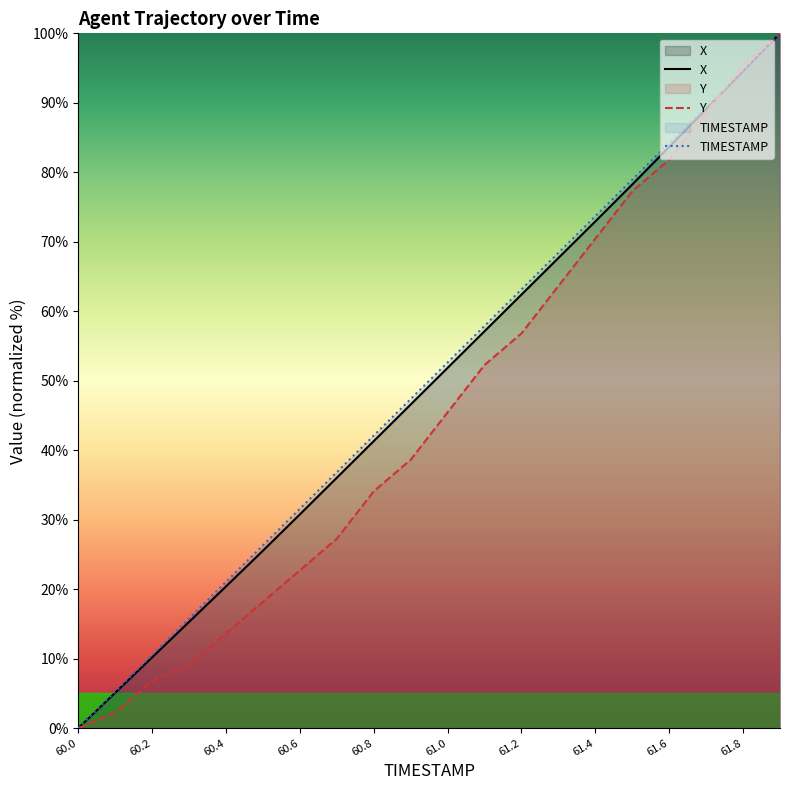

True or false: TIMESTAMP and X cross at least once.

False